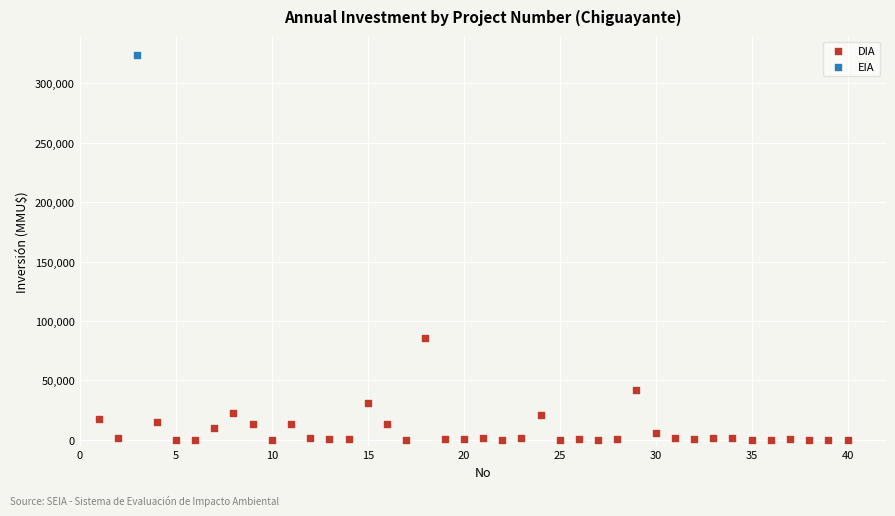

What are all the series names shown in the legend?

DIA, EIA